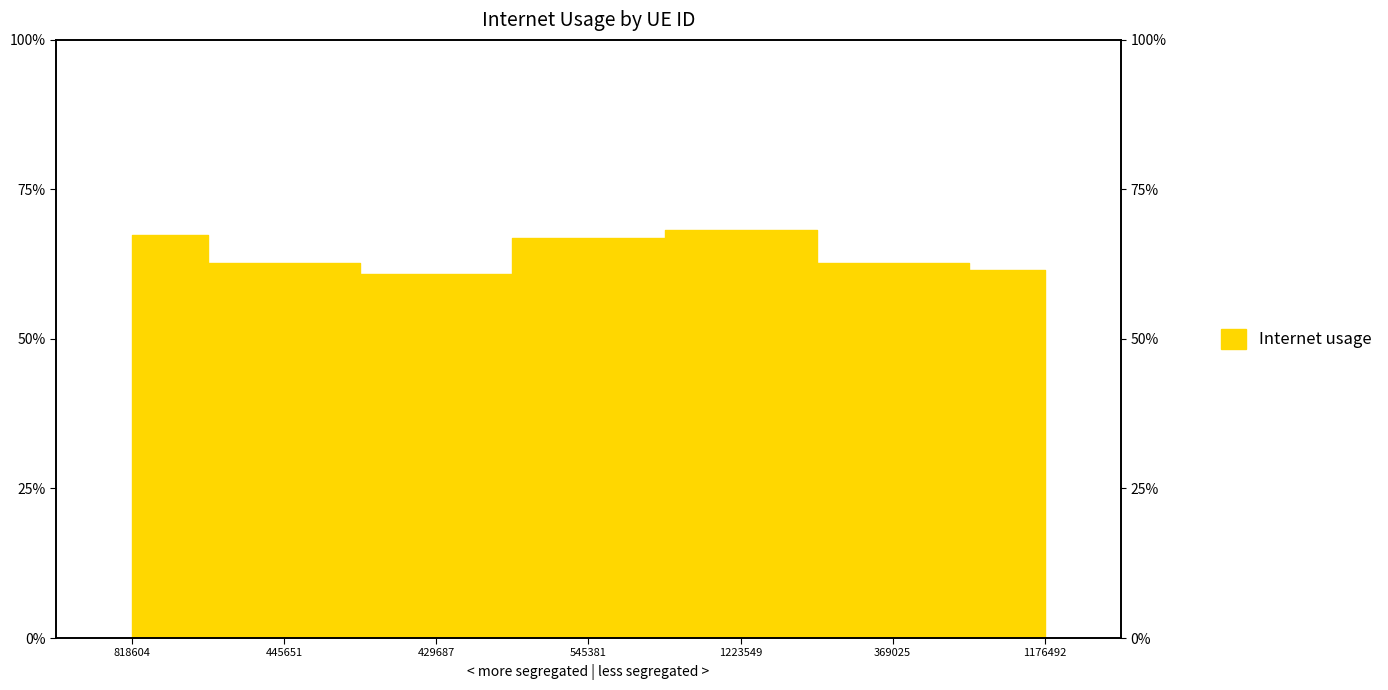

Reading right to left, list all the values displayed in this chart.

1176492=0.6	369025=0.6	1223549=0.7	545381=0.7	429687=0.6	445651=0.6	818604=0.7